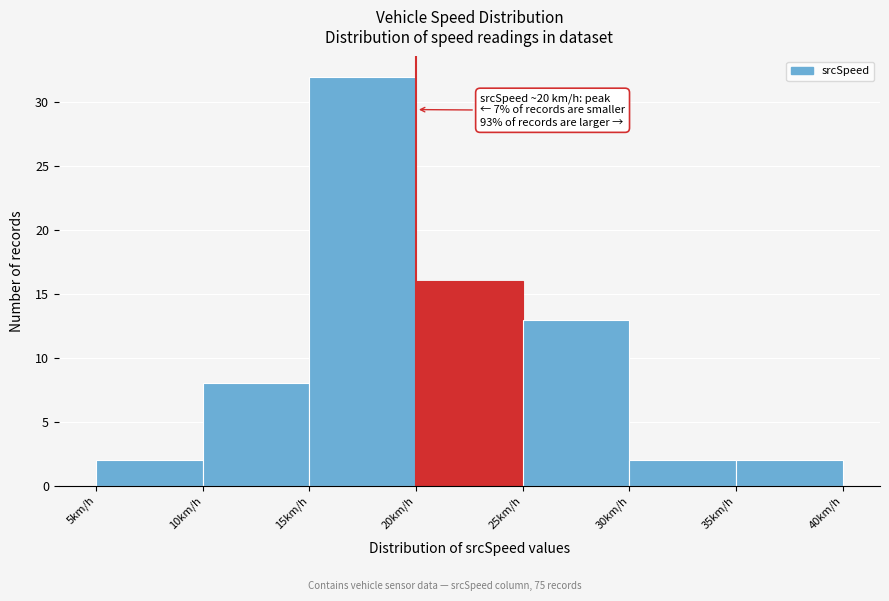

Which range on the x-axis has the tallest bar?

15 to 20